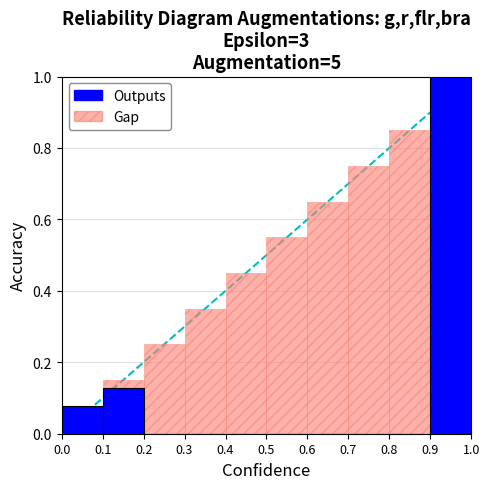

What is the highest value of the Outputs series?

1.0